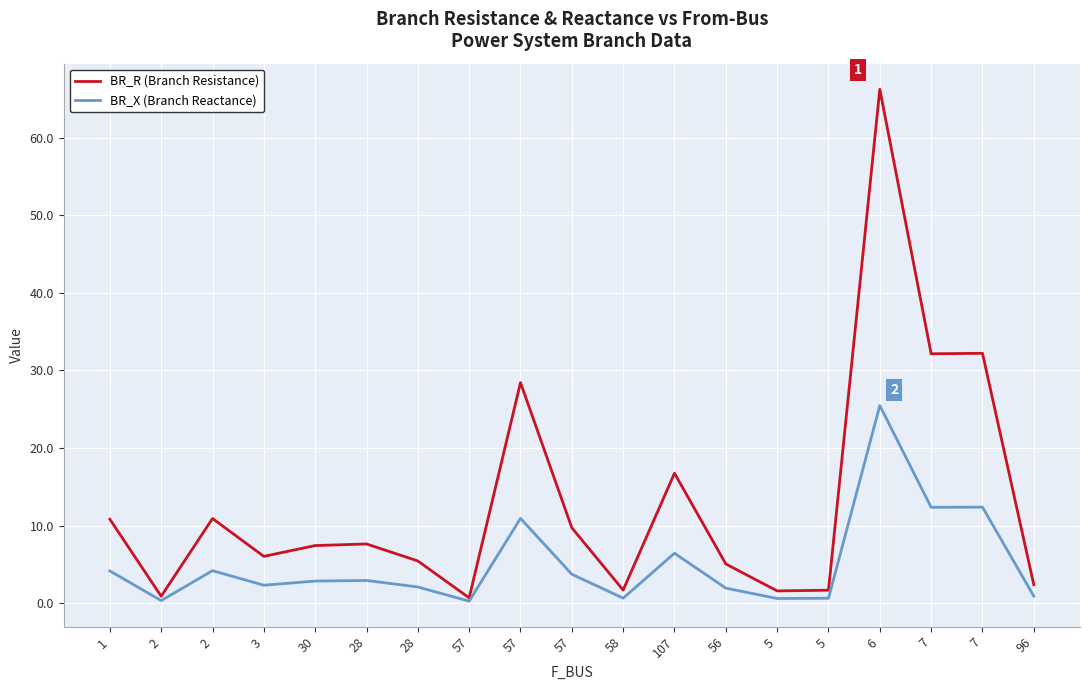

Reading right to left, transcribe all the data shown in this chart.

BR_R (Branch Resistance): 96=2.4	7=32.2	7=32.1	6=66.2	5=1.7	5=1.6	56=5.1	107=16.8	58=1.7	57=9.7	57=28.4	57=0.7	28=5.5	28=7.6	30=7.4	3=6.0	2=10.9	2=0.9	1=10.8
BR_X (Branch Reactance): 96=0.9	7=12.4	7=12.4	6=25.5	5=0.6	5=0.6	56=1.9	107=6.4	58=0.7	57=3.7	57=10.9	57=0.3	28=2.1	28=2.9	30=2.9	3=2.3	2=4.2	2=0.3	1=4.2